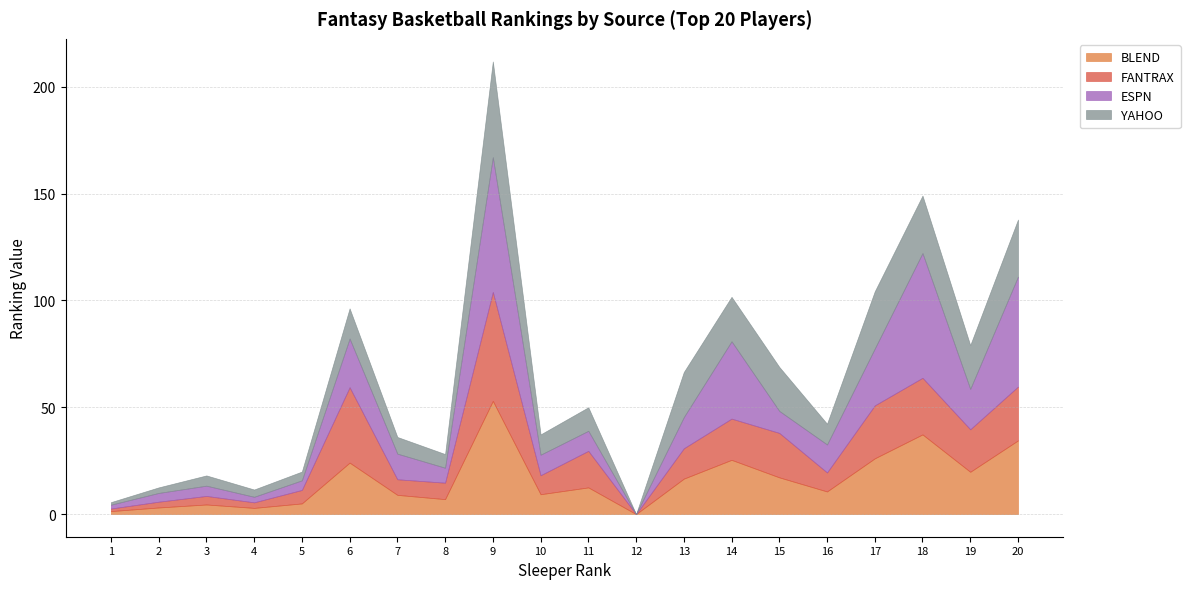

What is the difference between the second highest and minimum values in the ESPN series?

58.4